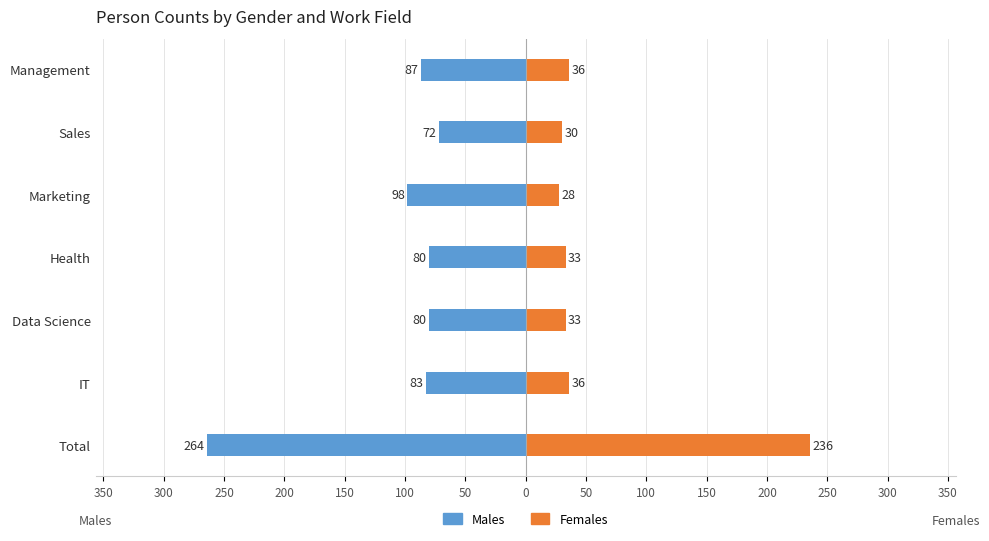

At how many categories does at least one series exceed 139?

1